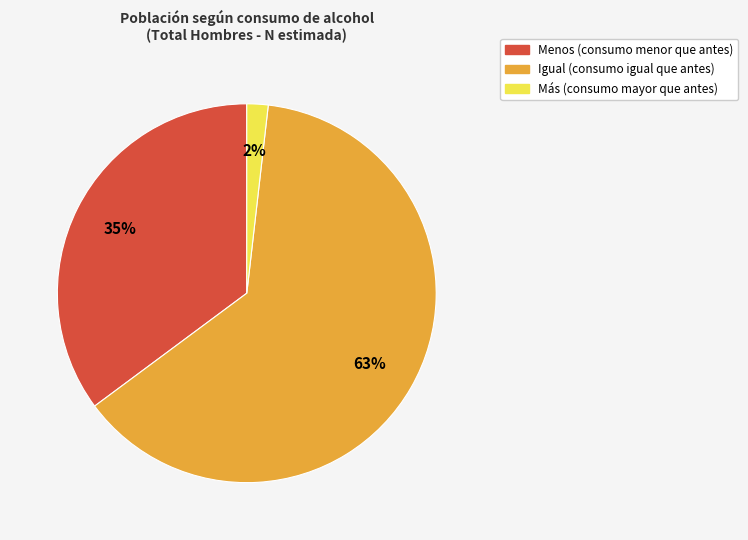

To the nearest percent, what is the average slice percentage?

33%